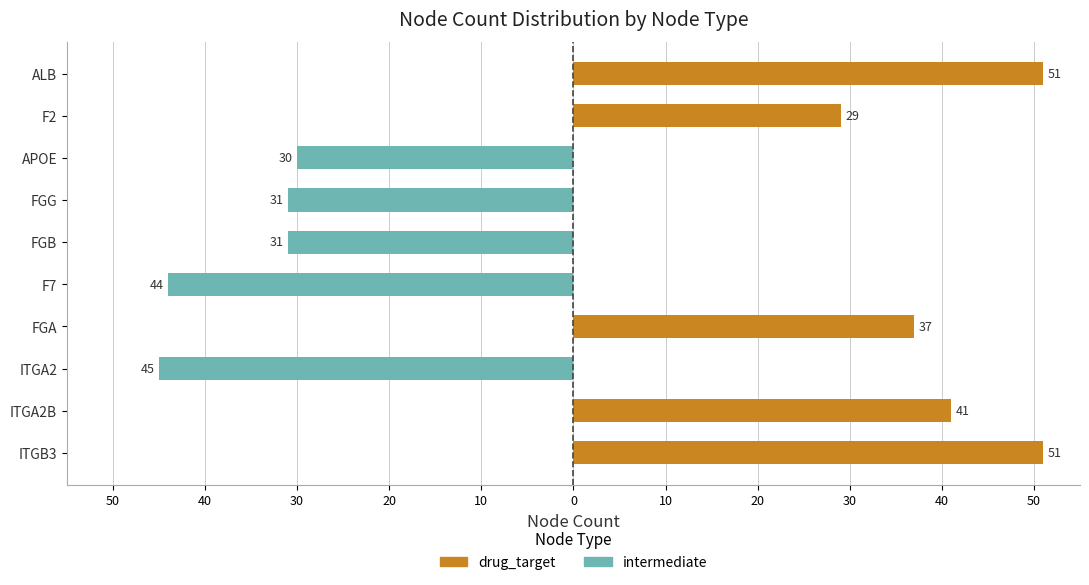

Rank the series at APOE from highest to lowest value.

drug_target, intermediate